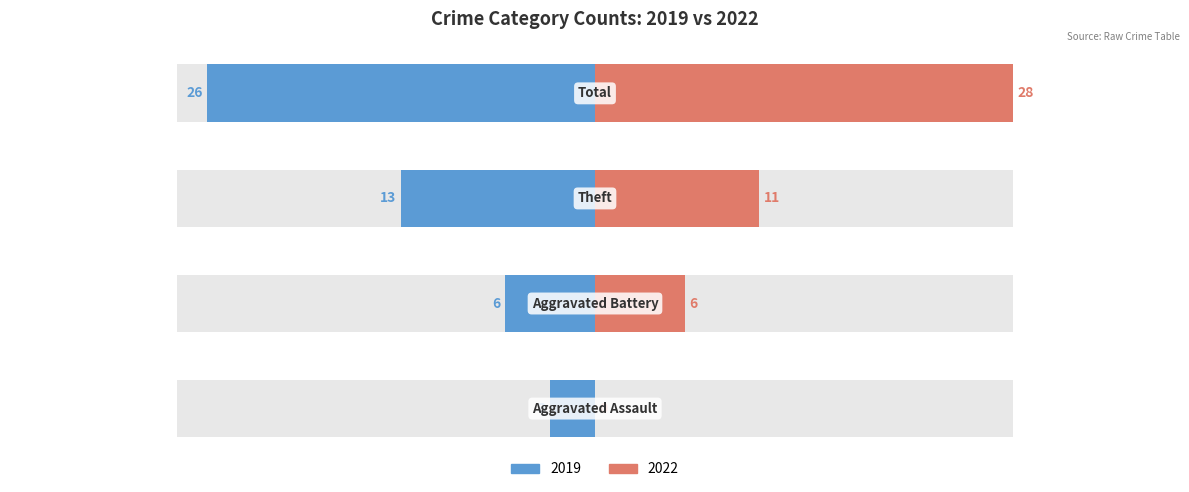

What is the label of the 2nd bar from the left?

Aggravated Battery